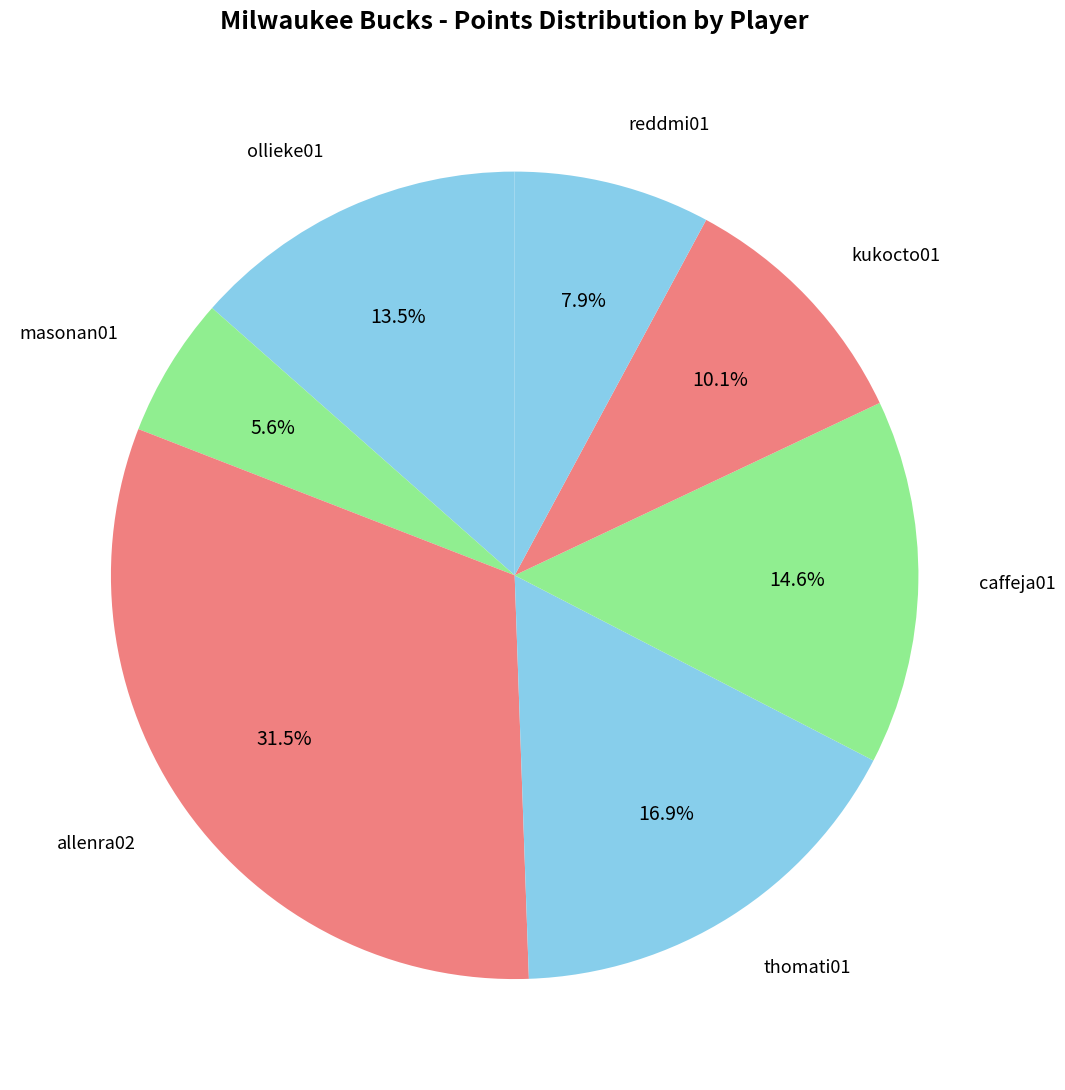

Count the number of slices in the pie.

7